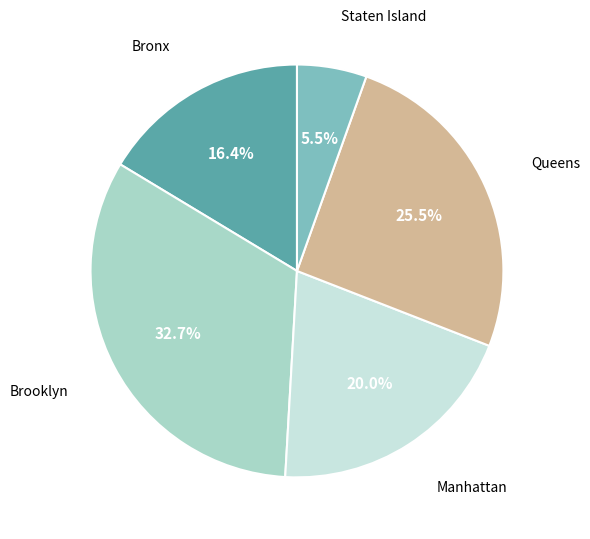

What percentage do Bronx and Manhattan together represent?

36.4%